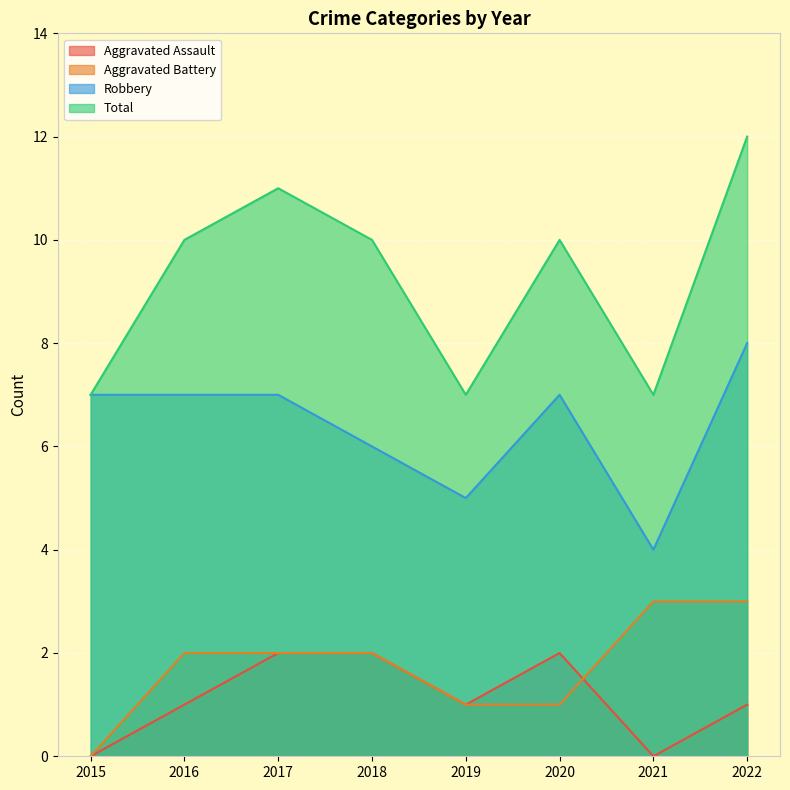

Is the value of Total at 2017 greater than the value of Robbery at 2022?

Yes